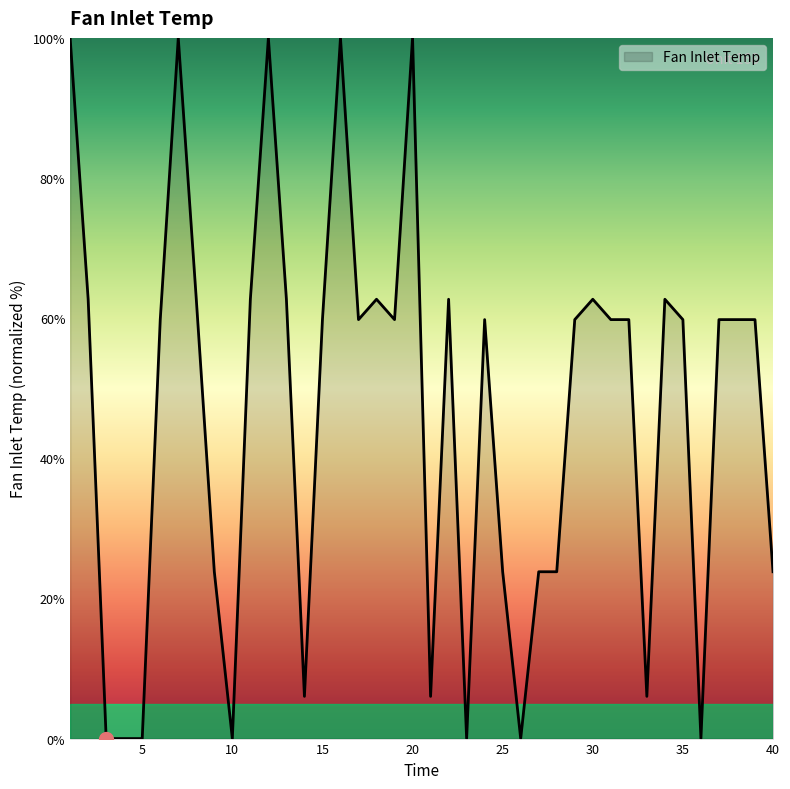

Count the number of categories in the chart.

40